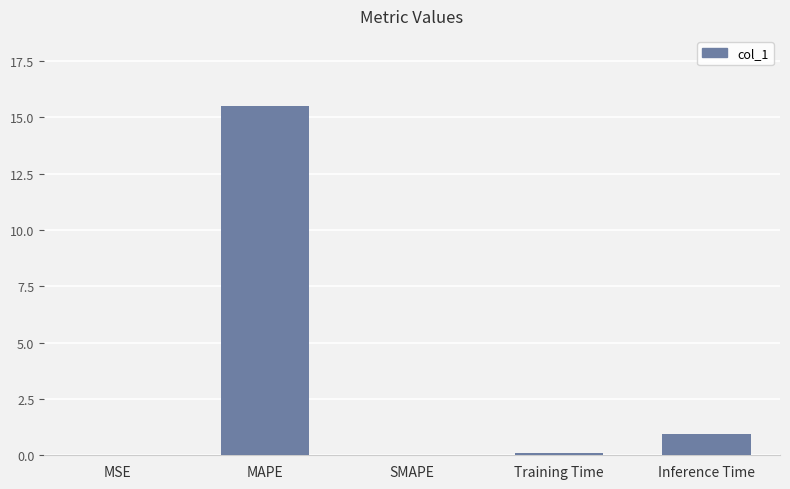

What is the change in value from MSE to MAPE?

+15.5